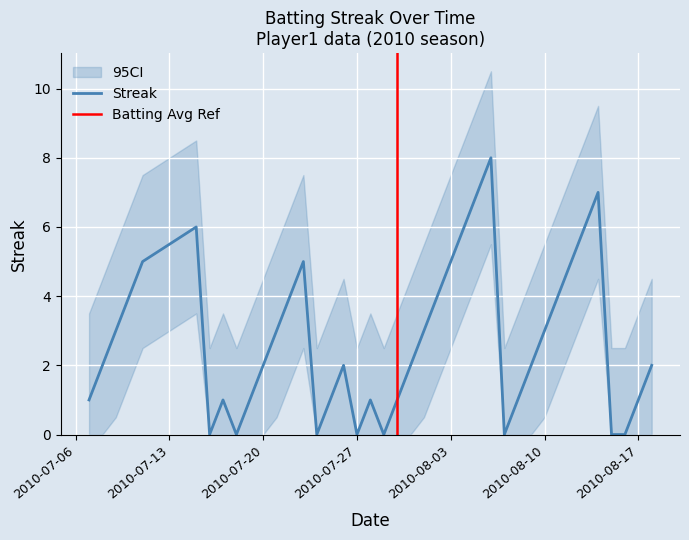

The value of Streak at 2010-08-17 is 1. True or false?

True